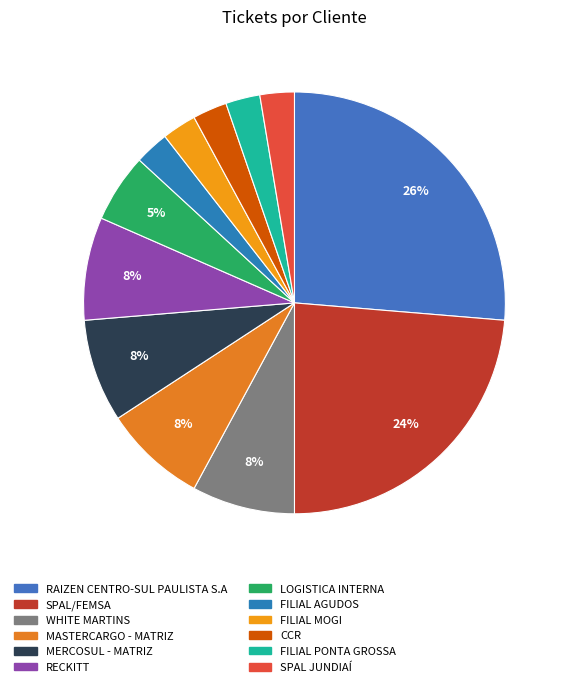

The LOGISTICA INTERNA slice represents 5% of the pie. True or false?

True